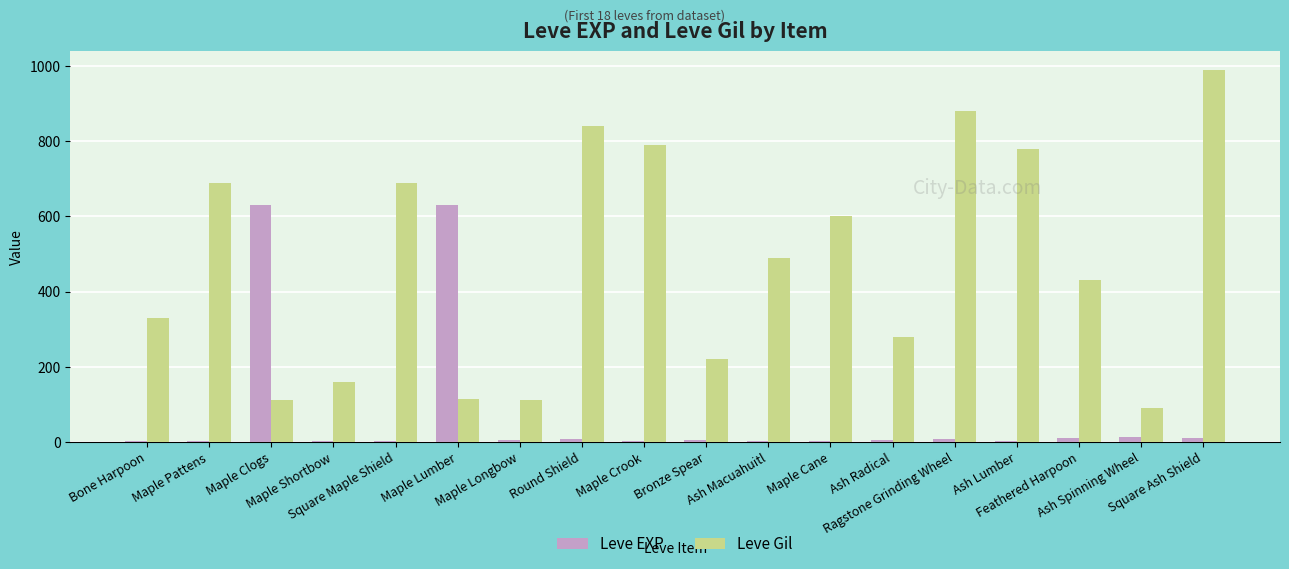

How many data points does each series have?

18